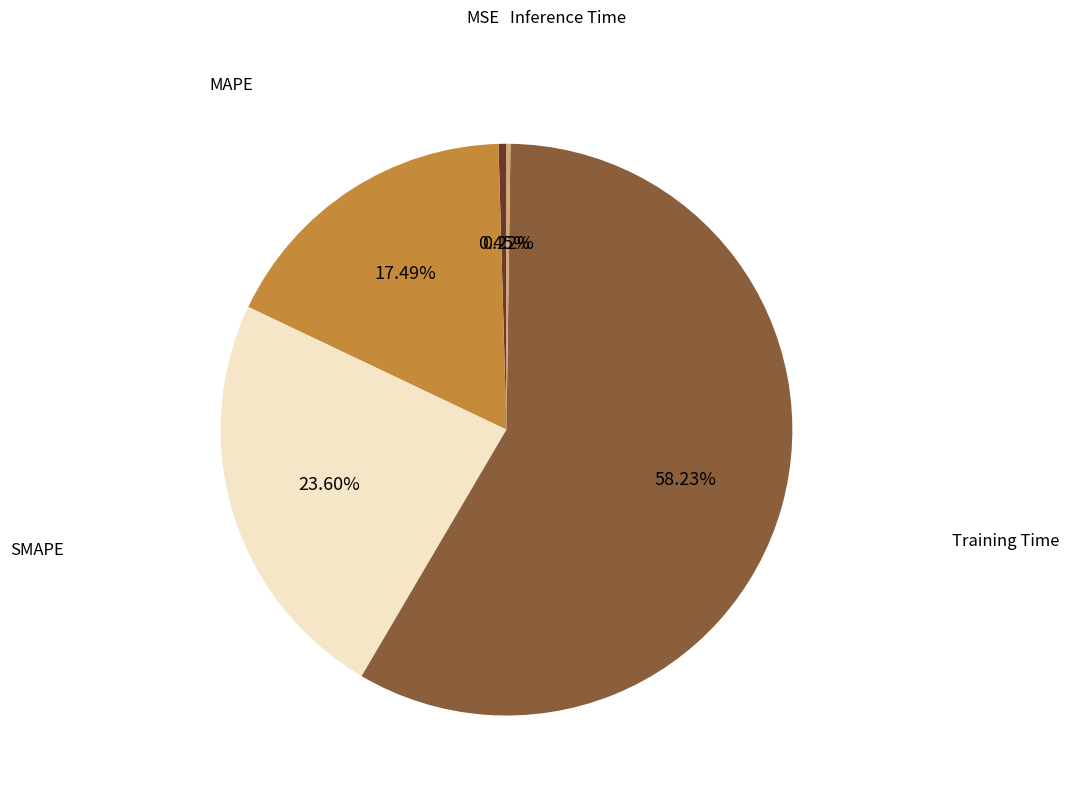

Does any single category account for the majority?

Yes